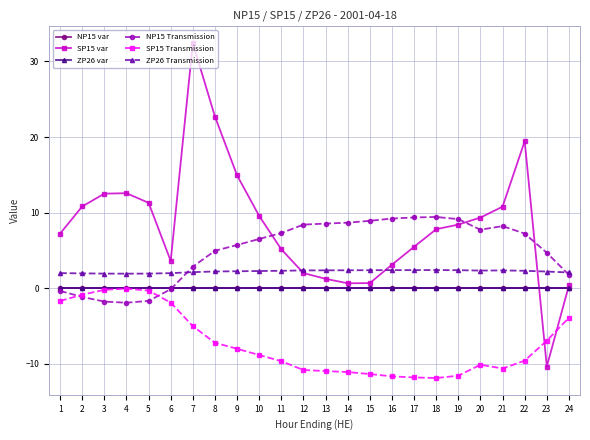

List the labels in order of ZP26 Transmission value, largest first.

18, 16, 17, 15, 19, 14, 13, 12, 21, 20, 11, 22, 10, 9, 8, 23, 7, 24, 1, 6, 2, 3, 5, 4